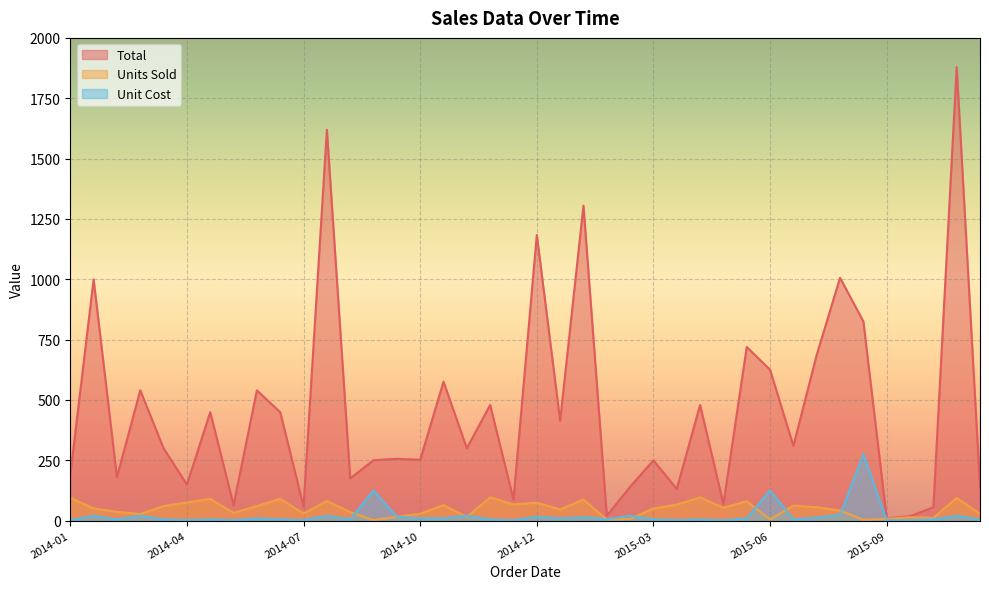

What is the difference between the Total values at 2014-06-25 and 2015-07-21?

237.9